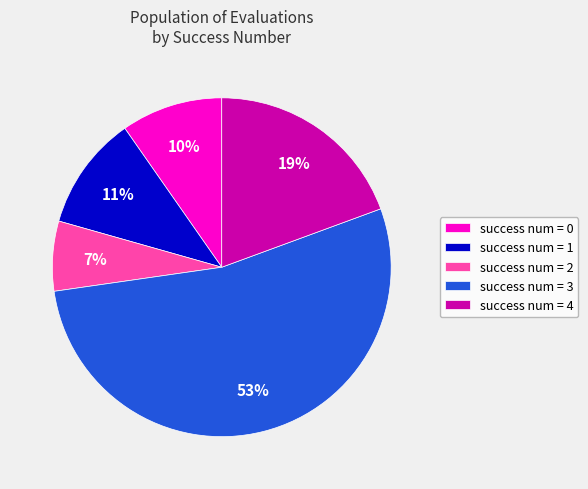

The success num = 1 slice represents 19% of the pie. True or false?

False